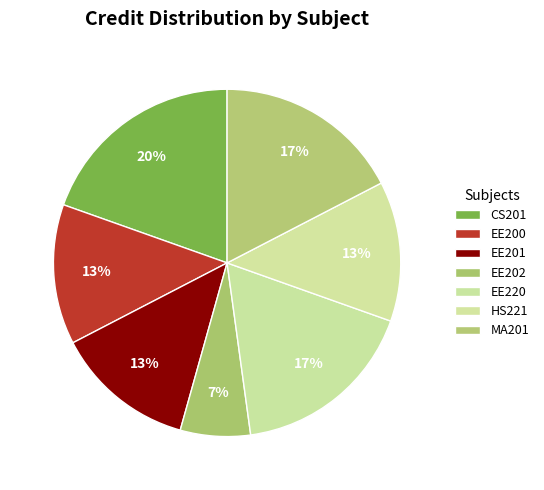

Does MA201 represent more than half of the total?

No